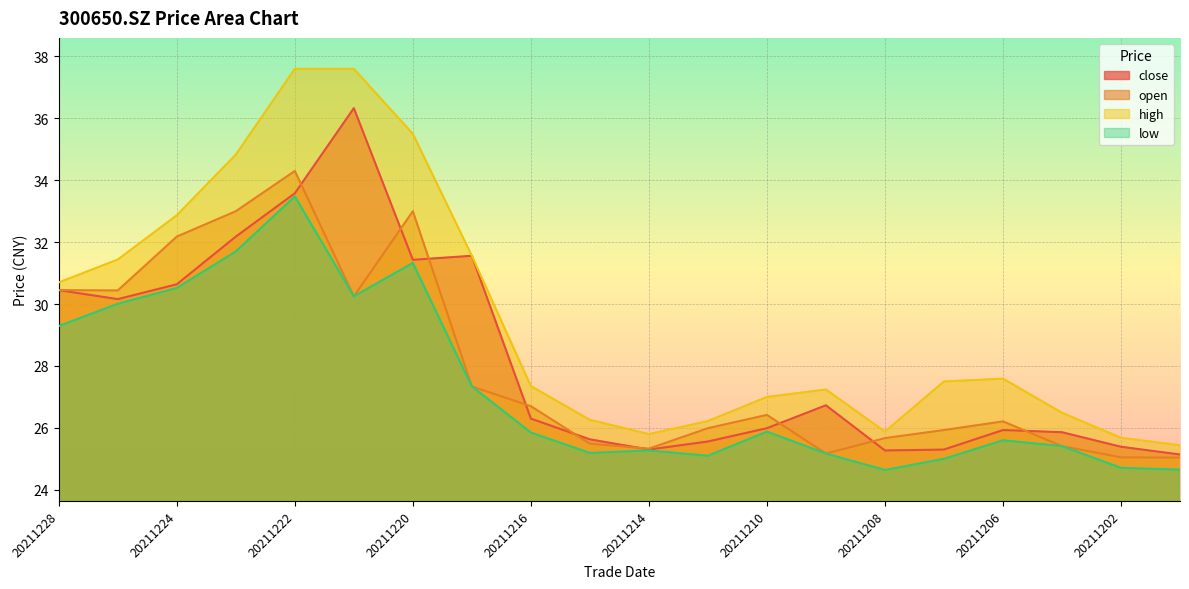

What is the difference between the high values at 20211208 and 20211210?

1.1